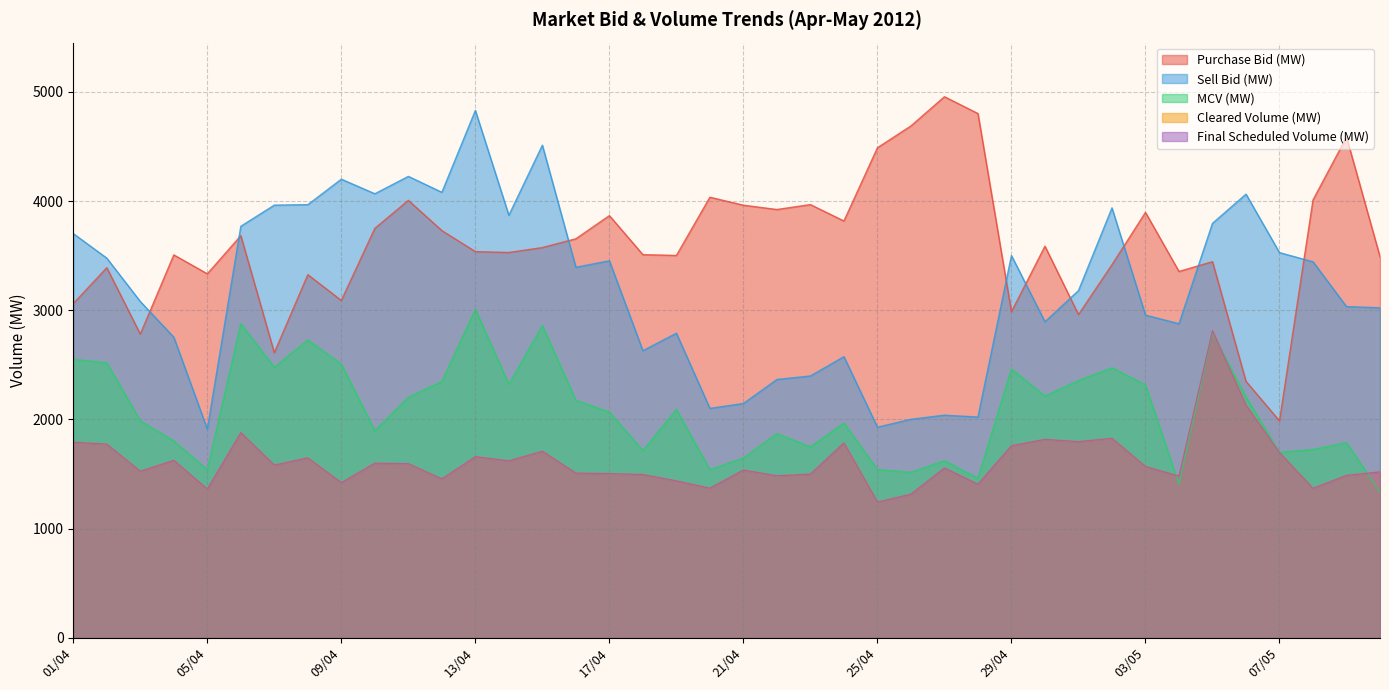

What is the sum of the Cleared Volume (MW) values at 05/05 and 03/05?

4381.0